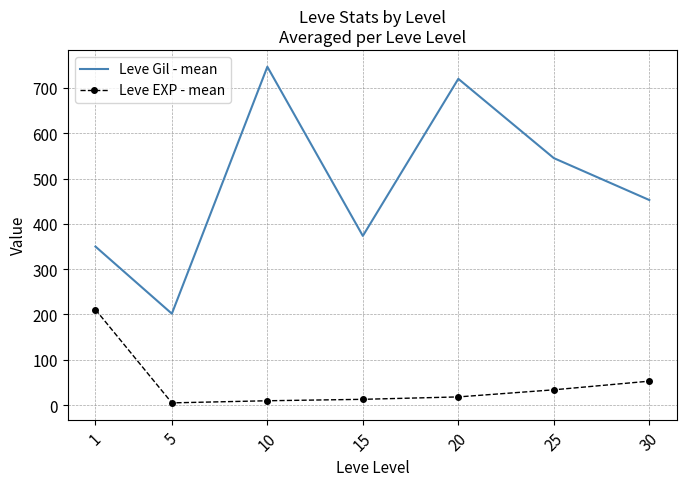

What is the total value across all series at 20?

738.0